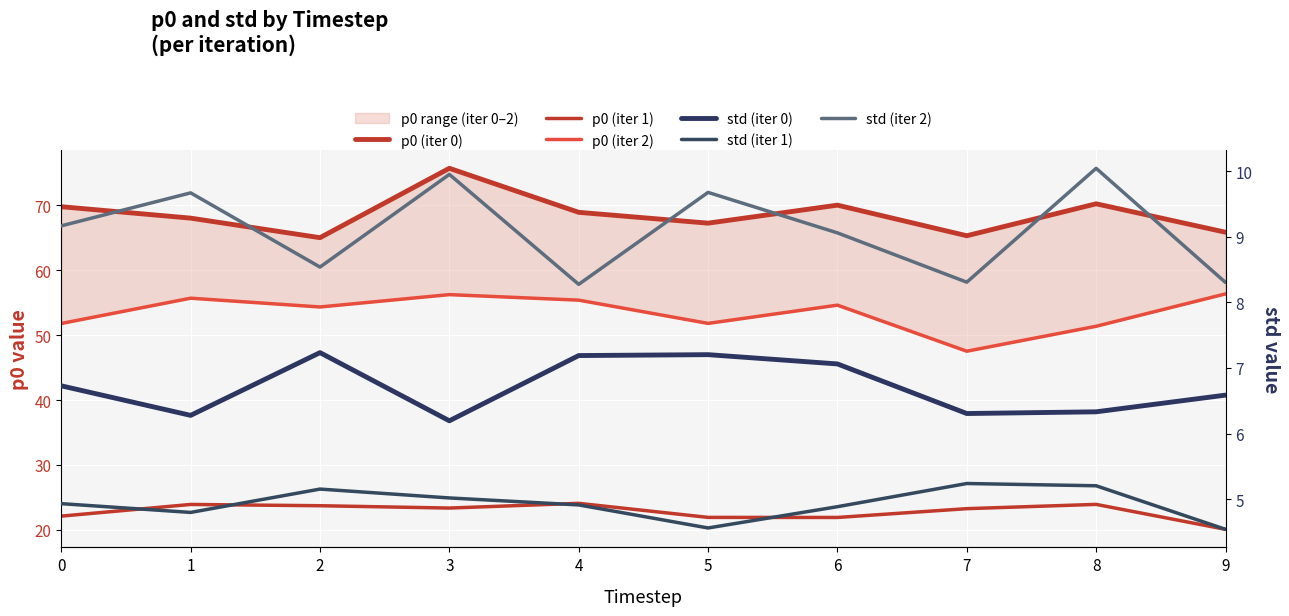

True or false: std (iter 2) and p0 (iter 0) cross at least once.

False